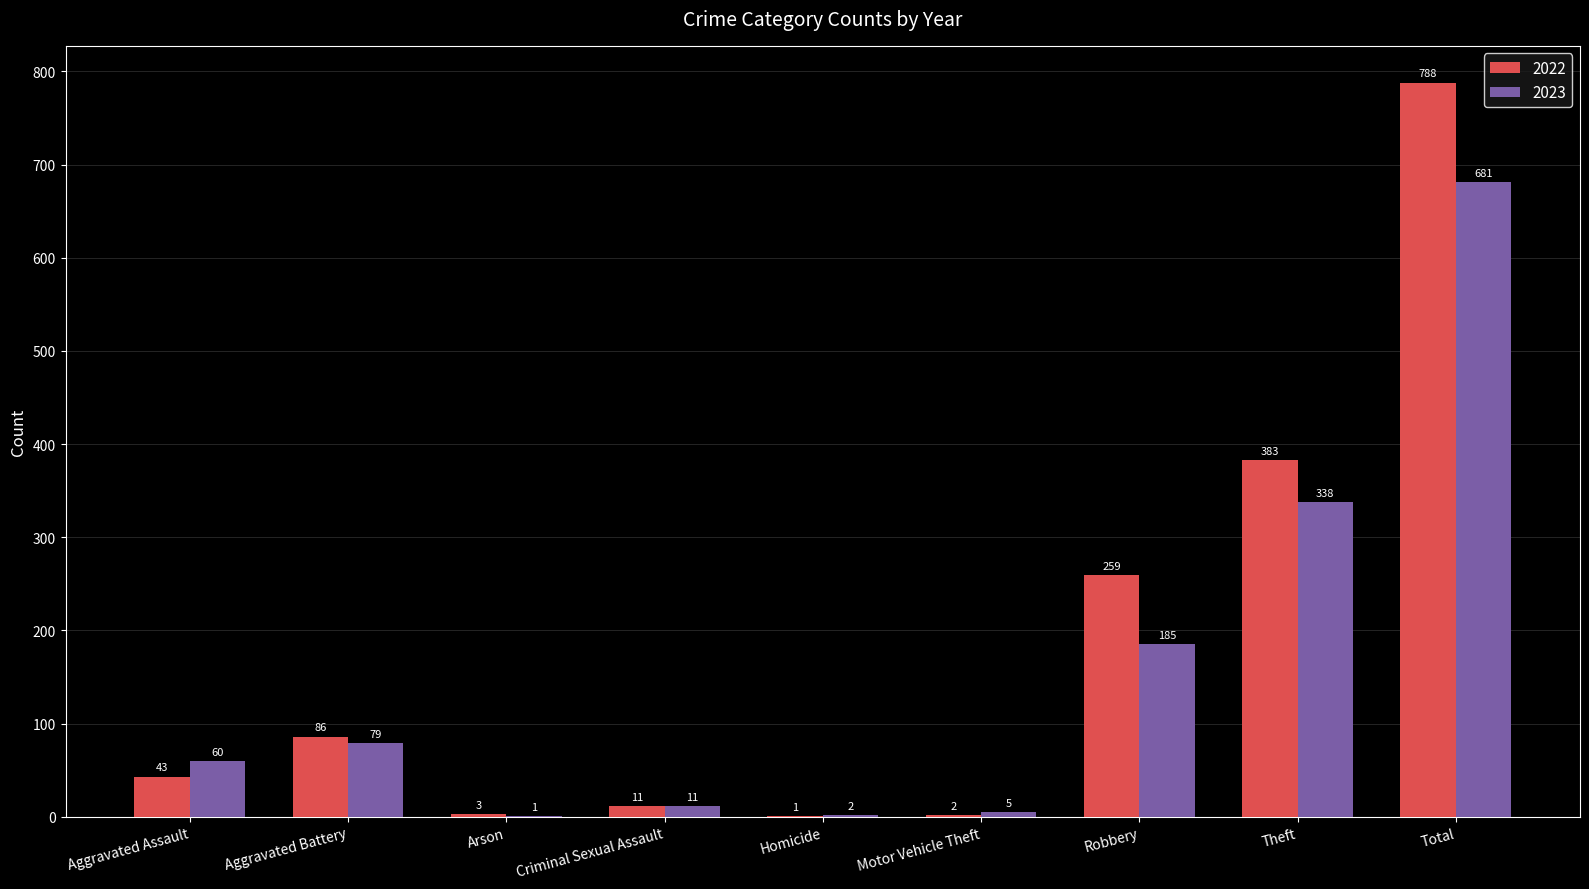

Where is 2022 nearest to the value 394?

Theft